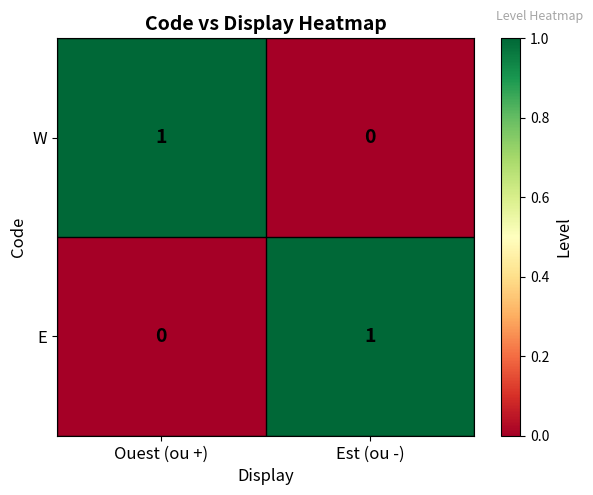

At which label does E reach its minimum?

Ouest (ou +)